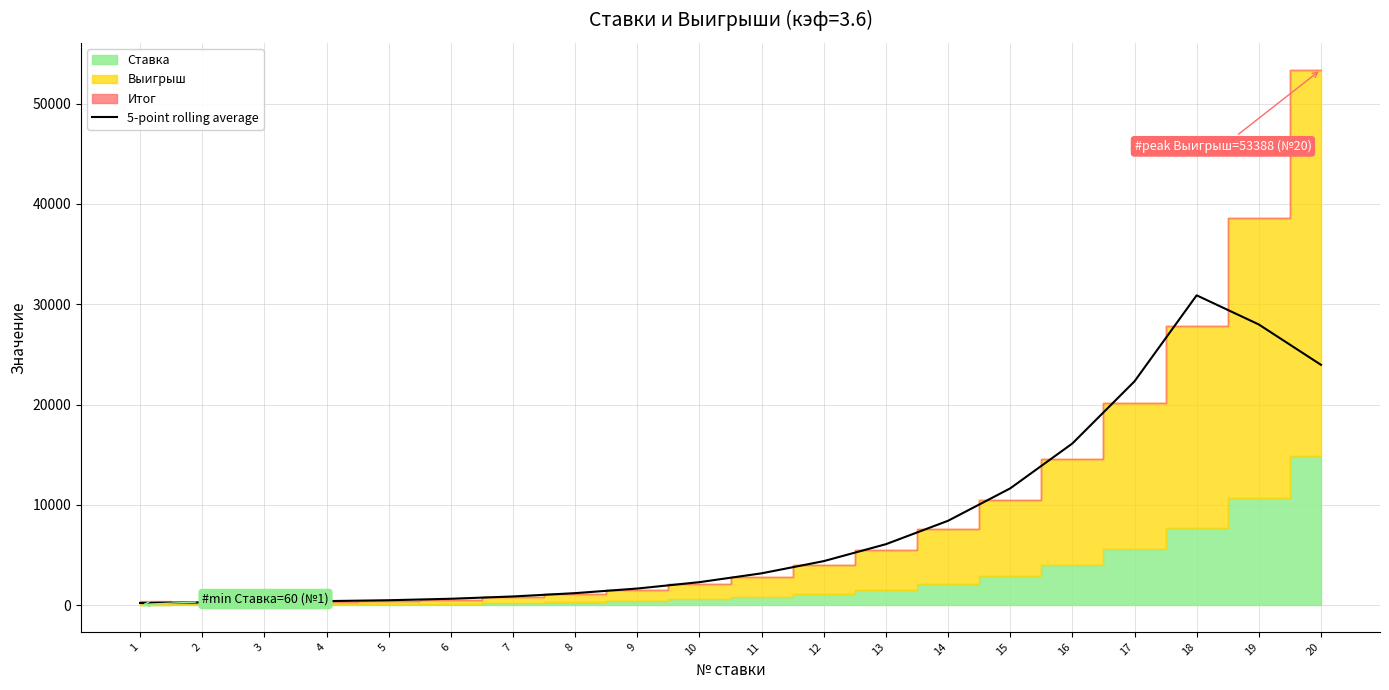

What is the difference between the maximum and second lowest values?

30605.6